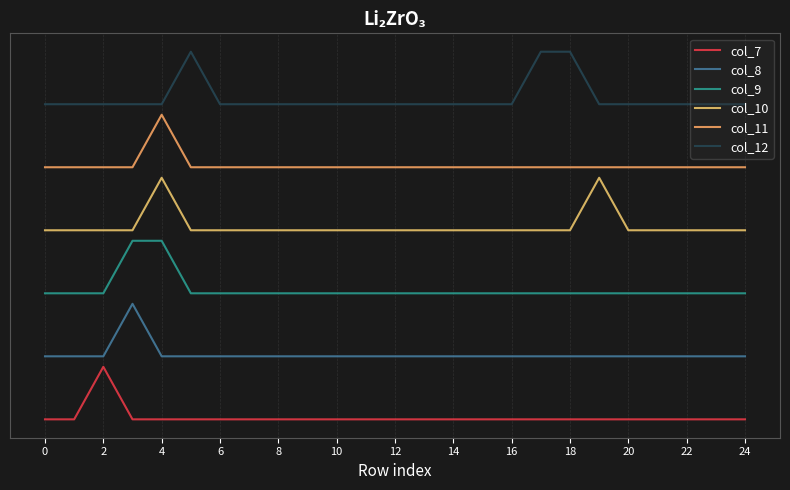

What is the lowest value of the col_12 series?

6.0